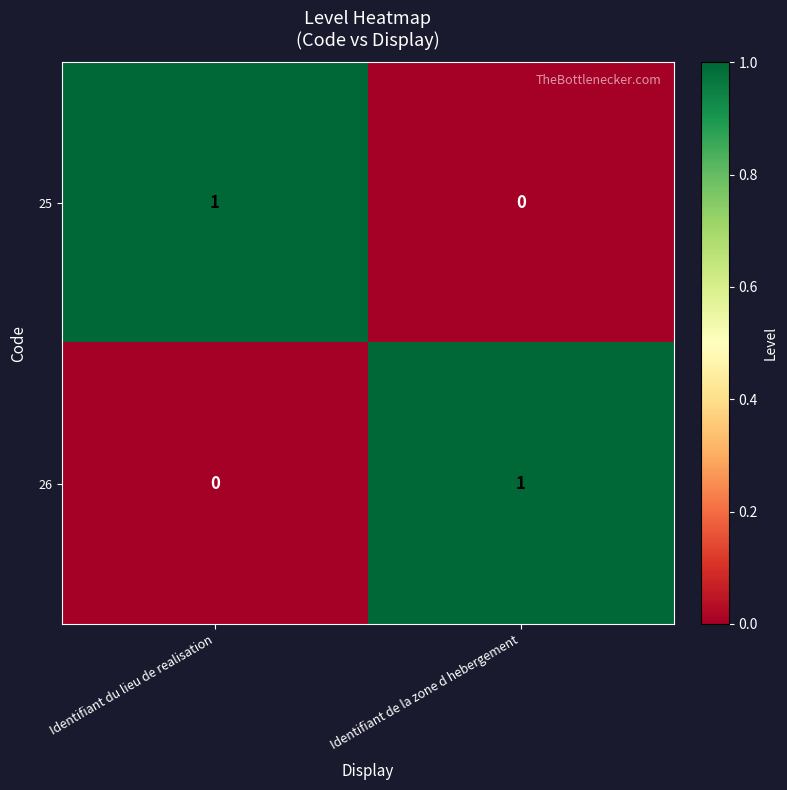

Where is 25 nearest to the value 0?

Identifiant de la zone d hebergement